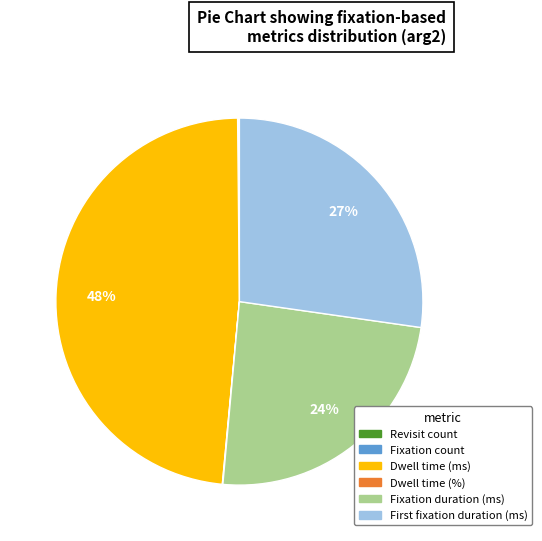

Which category has the biggest portion of the pie?

Dwell time (ms)